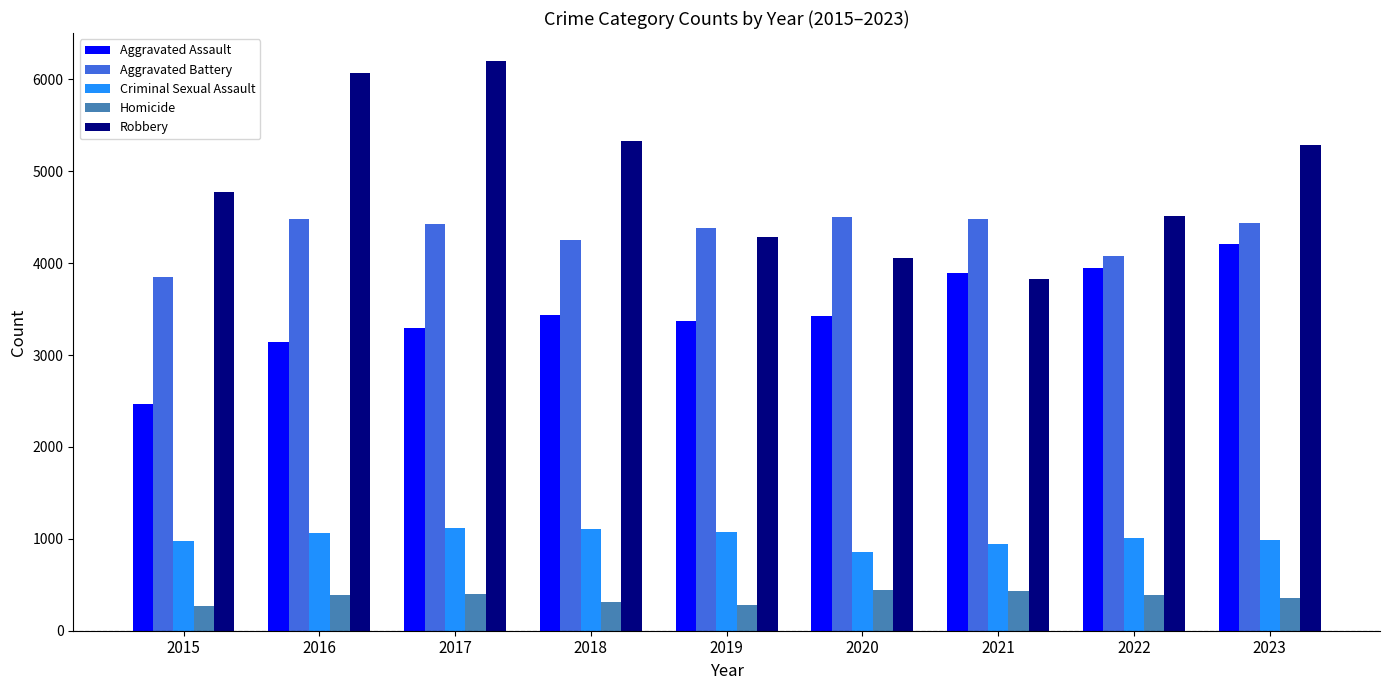

List the series in order of their peak value, highest first.

Robbery, Aggravated Battery, Aggravated Assault, Criminal Sexual Assault, Homicide